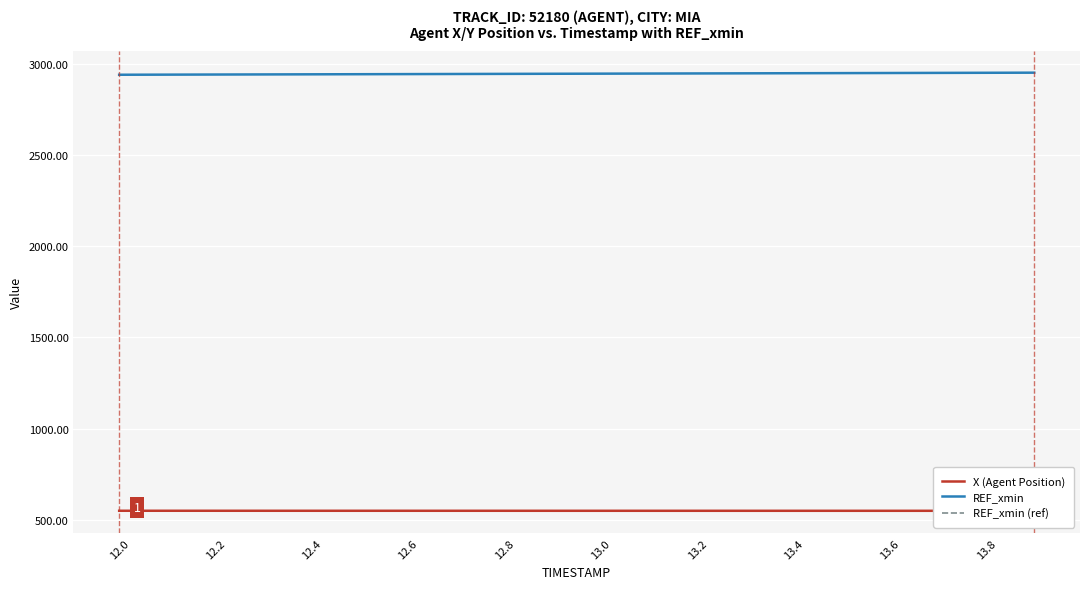

The REF_xmin (ref) series shows 546.9 at 19. True or false?

True